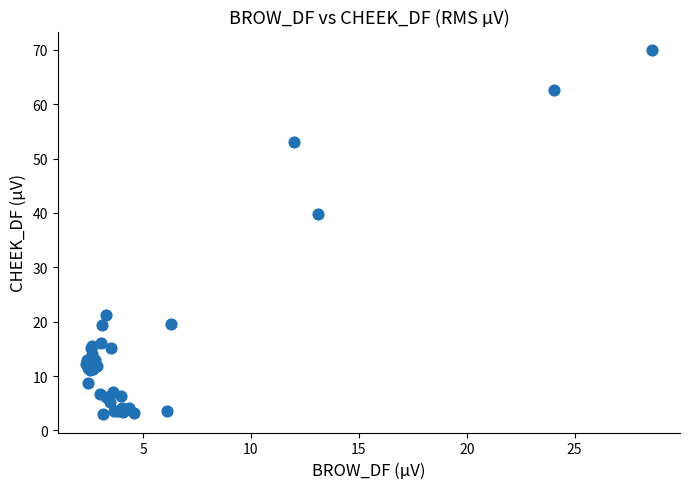

What Y value in the scatter plot is closest to 36?

39.7